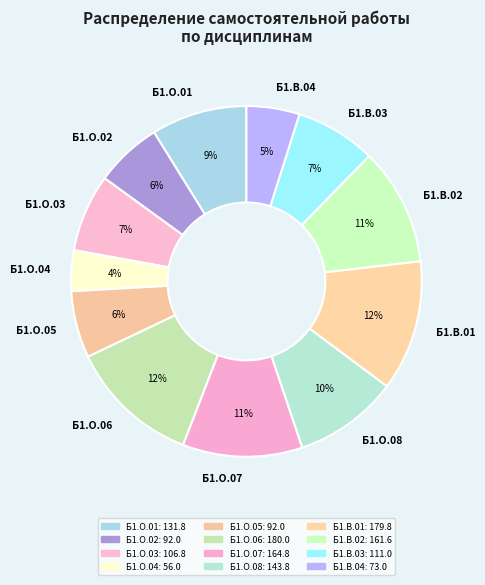

To the nearest percent, what percentage of the pie is Б1.О.01?

9%